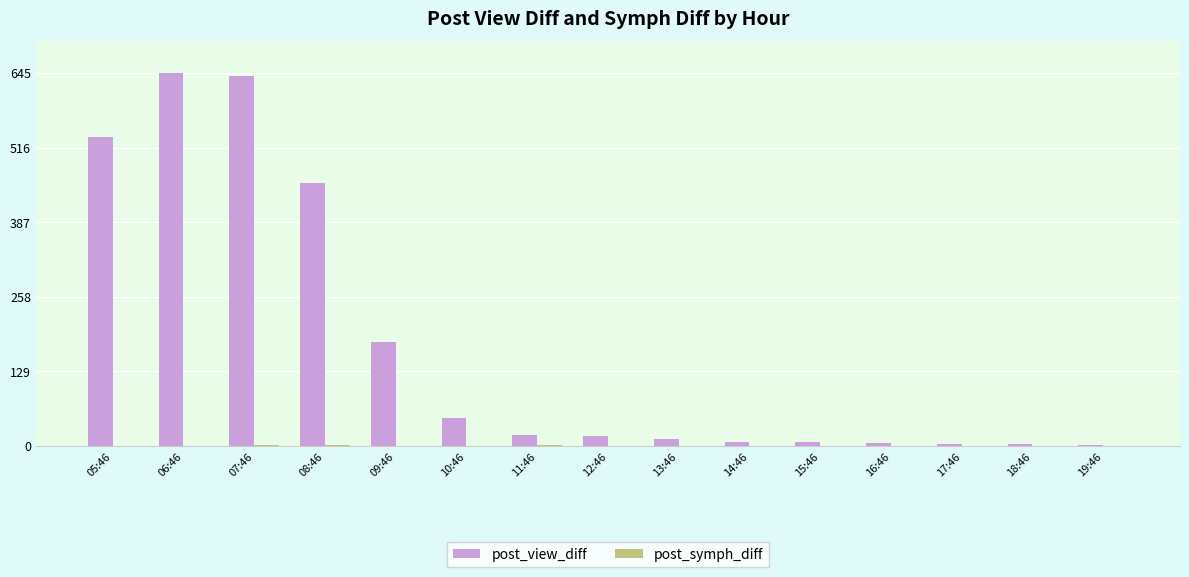

What is the maximum value shown in the chart?

645